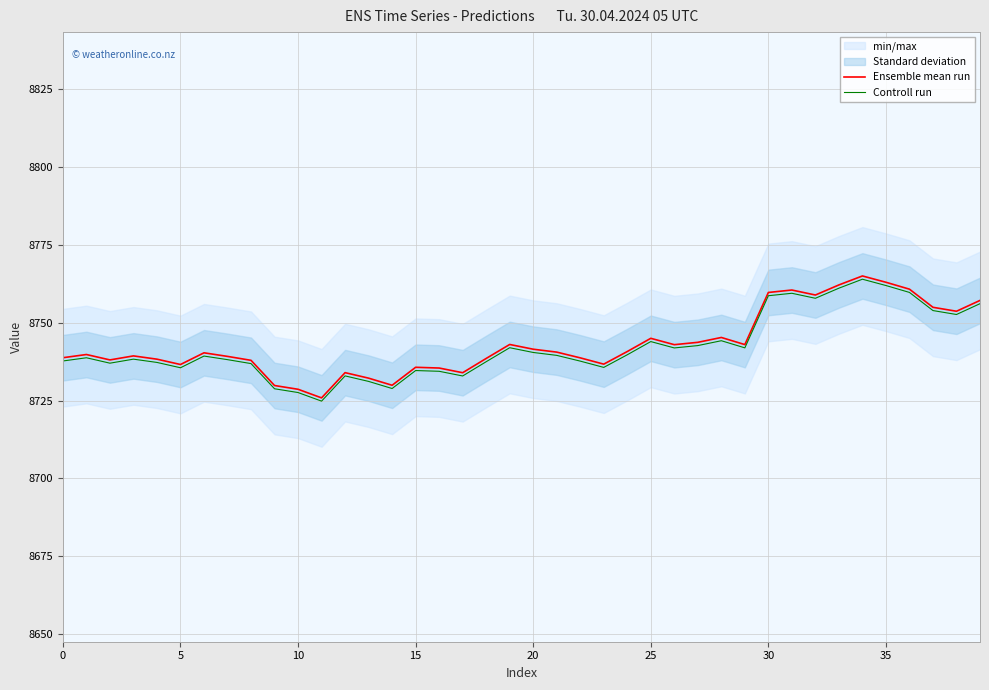

Read the Controll run value at 33.

8761.1